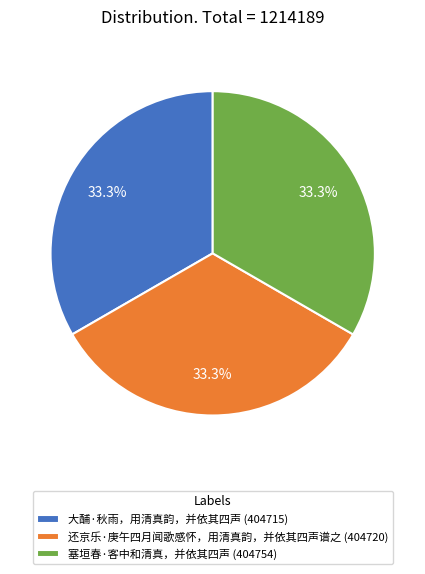

What is the ratio of the value at 还京乐·庚午四月闻歌感怀，用清真韵，并依其四声谱之 (404720) to the value at 塞垣春·客中和清真，并依其四声 (404754)?

1.0